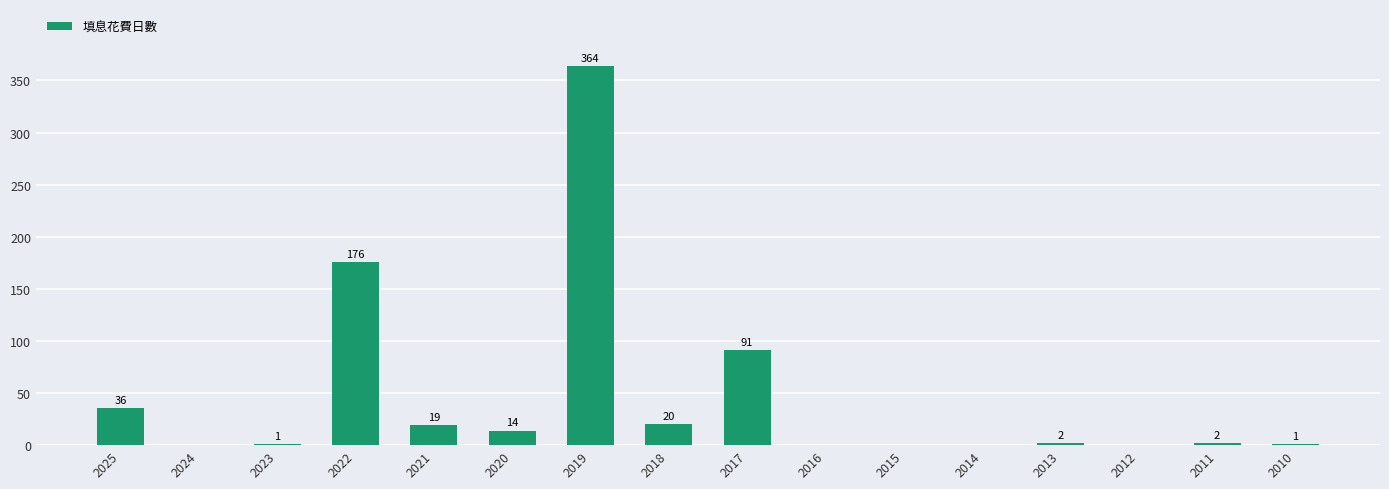

Where does the data first go above 2?

2025